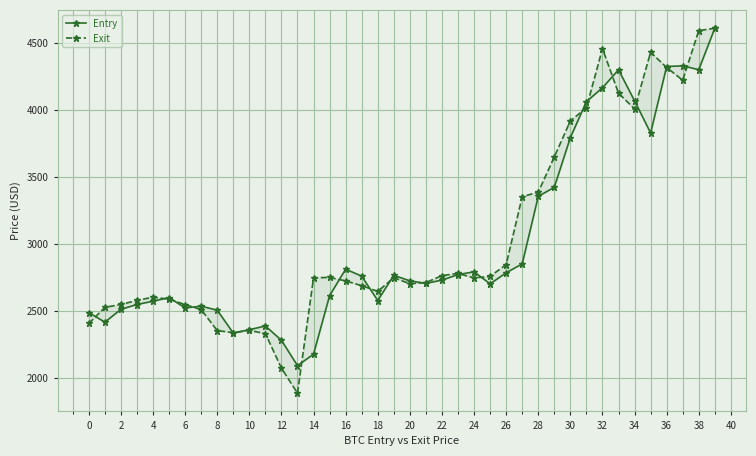

The value of Entry at 32 is 1229.8. True or false?

False